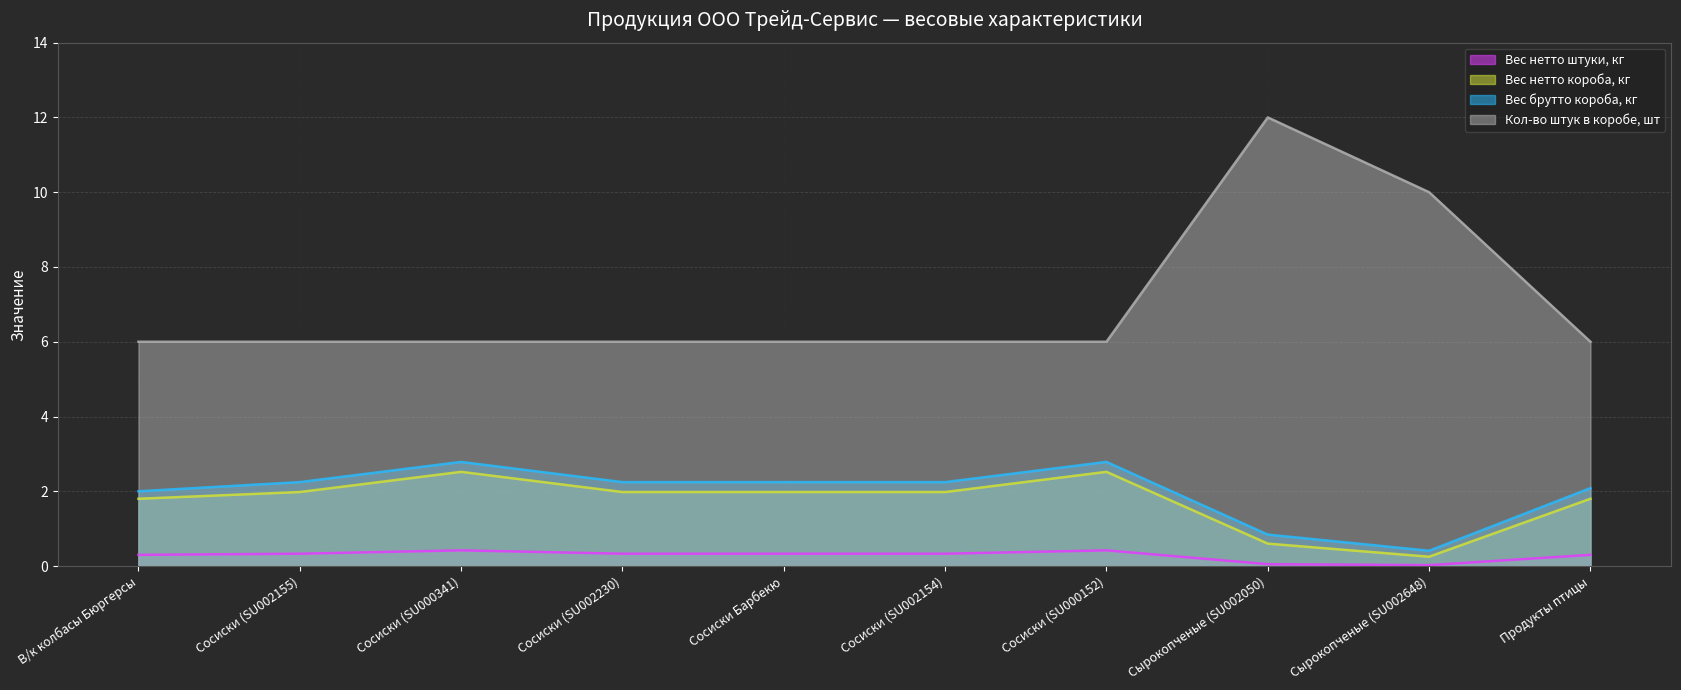

What is the sum of the Вес брутто короба, кг values at Сырокопченые (SU002050) and Сырокопченые (SU002648)?

1.3